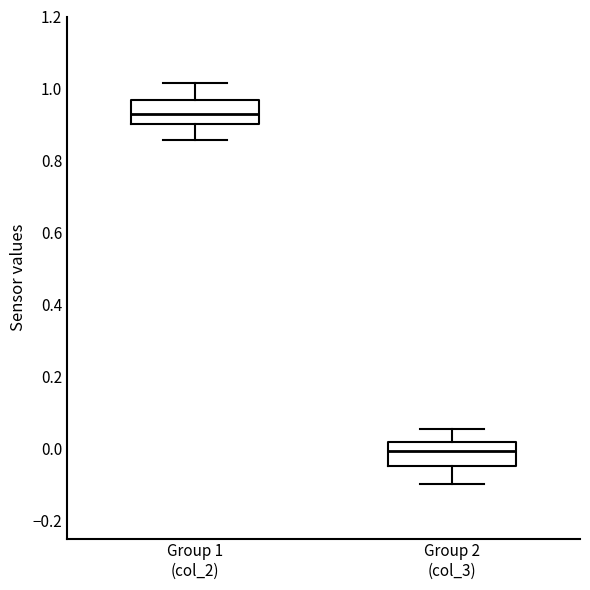

Where is the upper edge of the box for Group 2 (col_3) on the y-axis? The values are not printed on the chart, so give them approximately, as read against the axis.

0.02